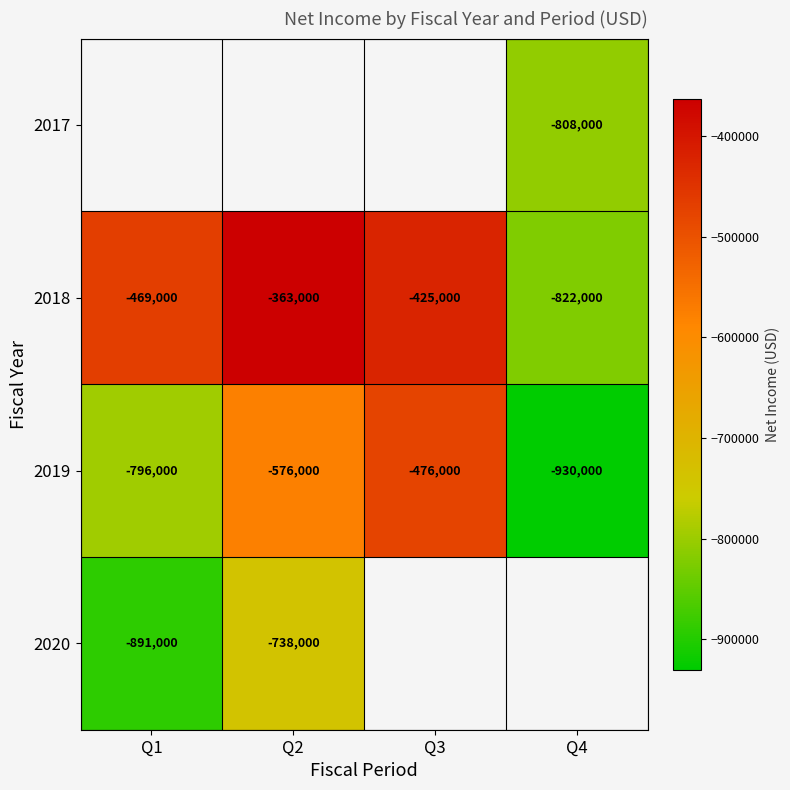

Is it true that 2018 equals -1297323.6 at Q4?

False